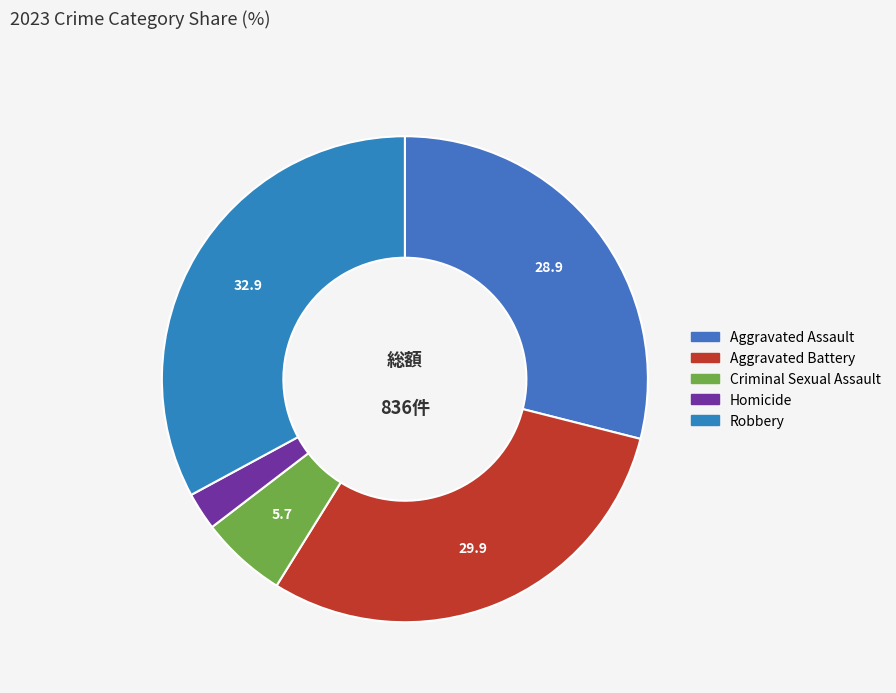

Count the number of slices in the pie.

5